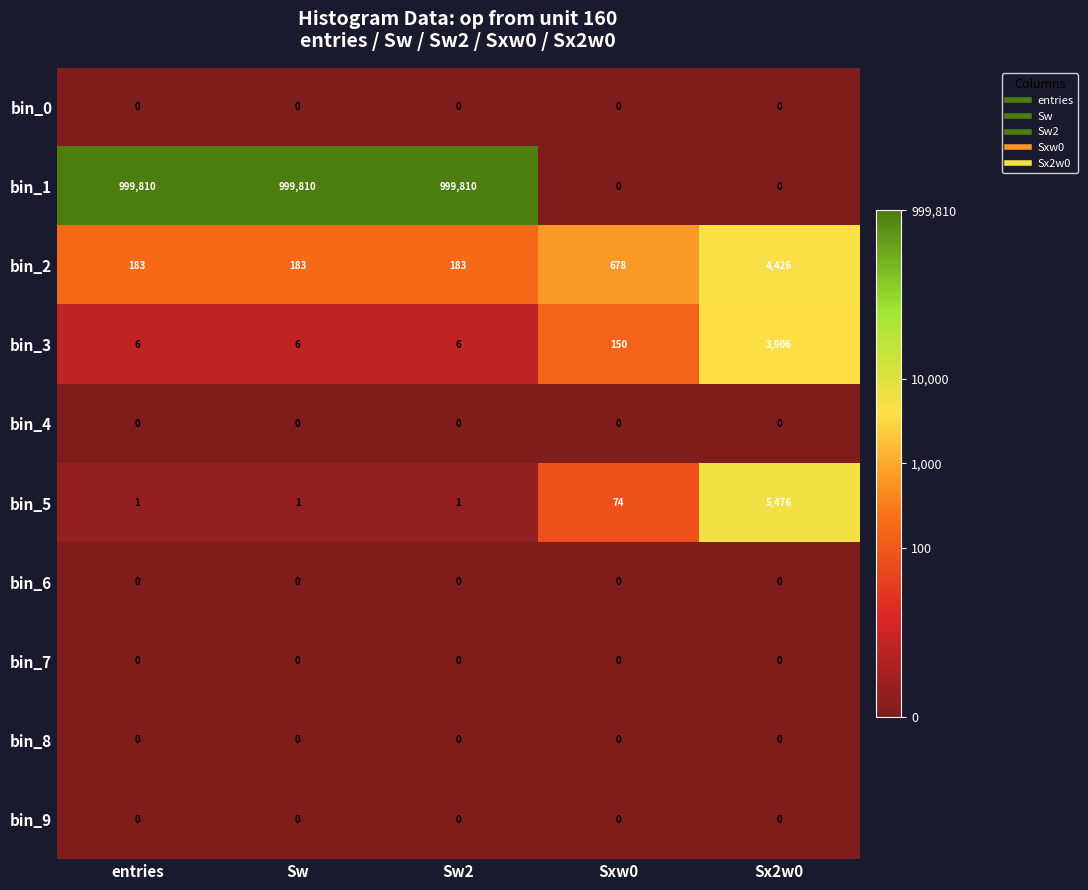

The bin_3 series shows 10 at entries. True or false?

False